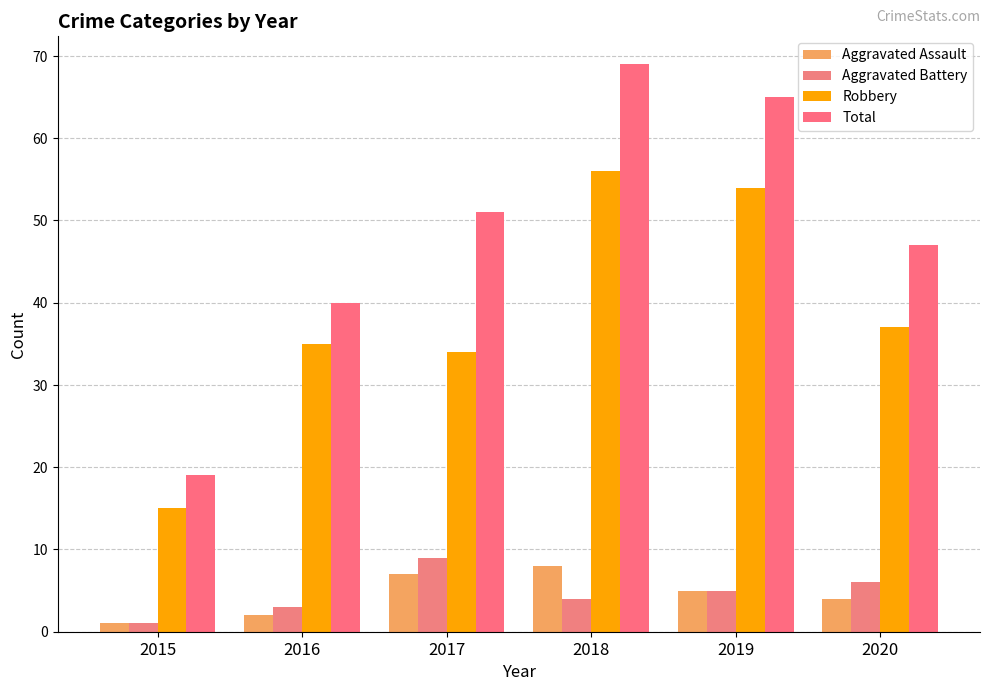

How many groups of bars are there?

6